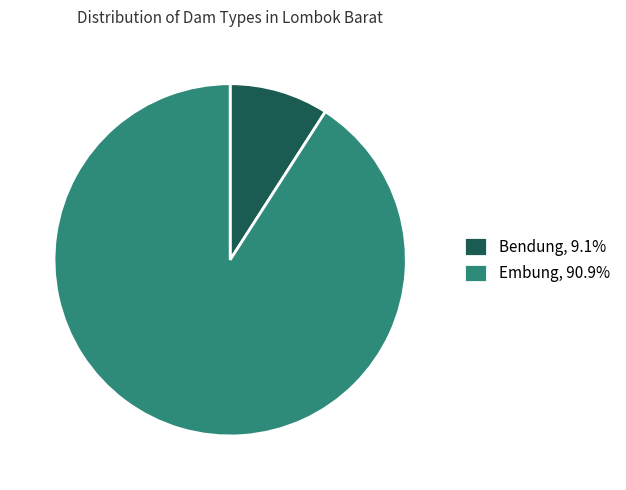

The Embung slice represents 96% of the pie. True or false?

False